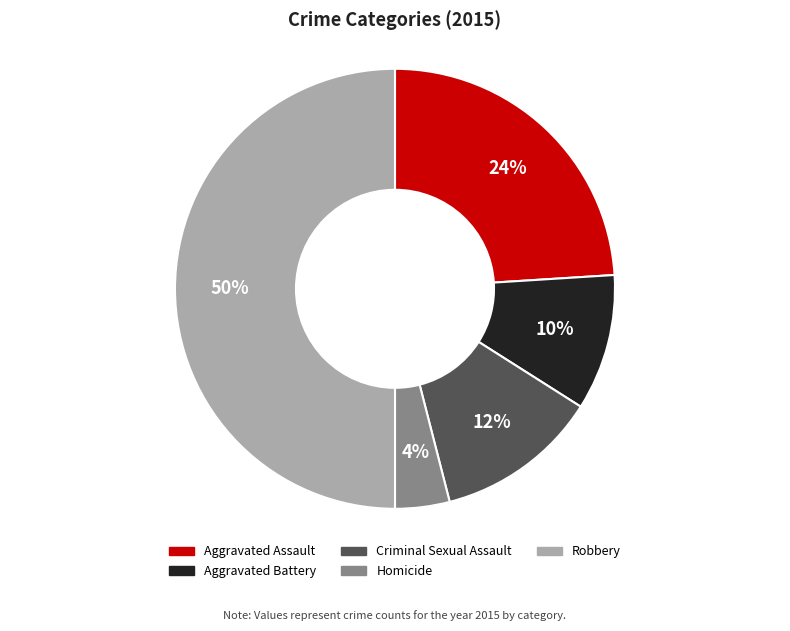

What percentage is the Criminal Sexual Assault slice, to the nearest percent?

12%